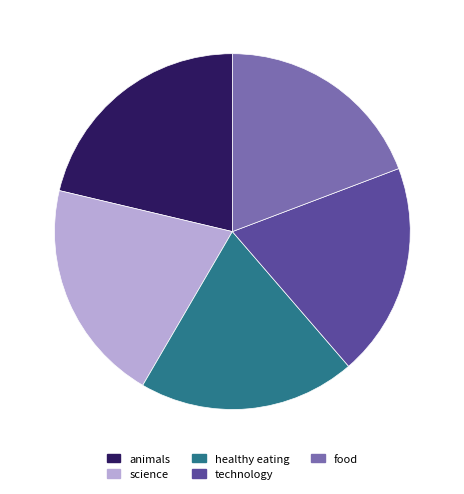

What is the largest slice in the pie chart?

animals